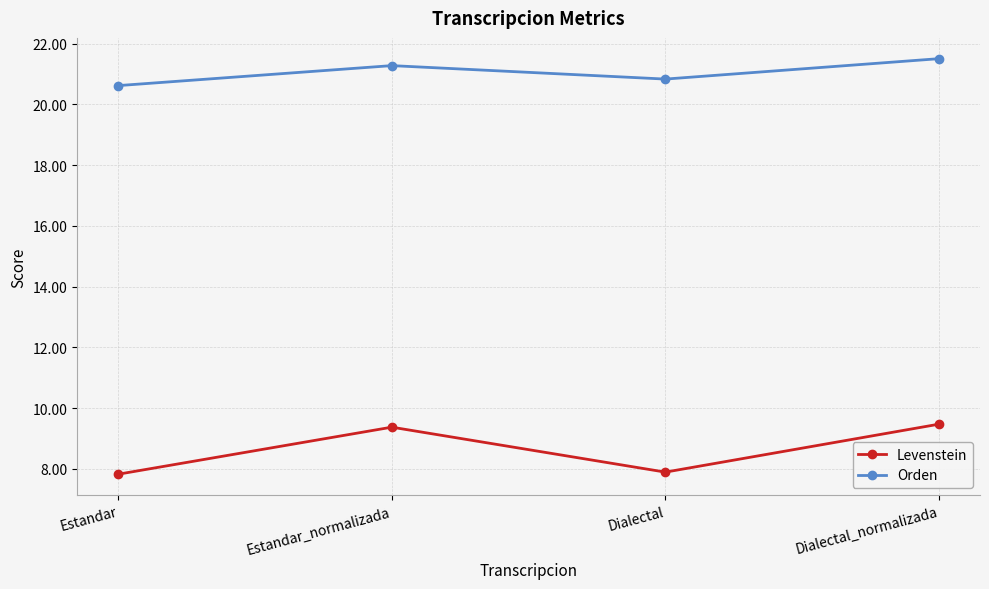

True or false: Orden and Levenstein cross at least once.

False